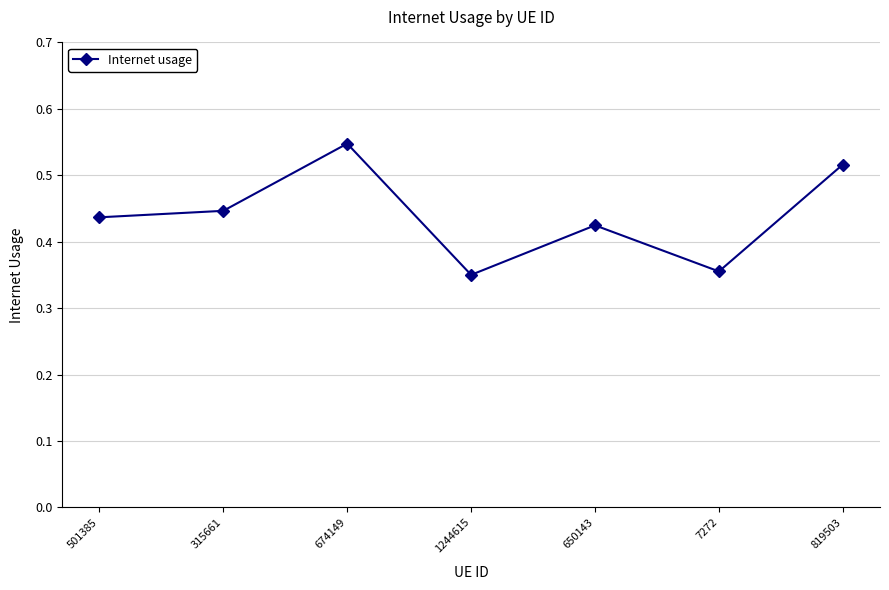

True or false: the data has more than 0 interior local peaks.

True